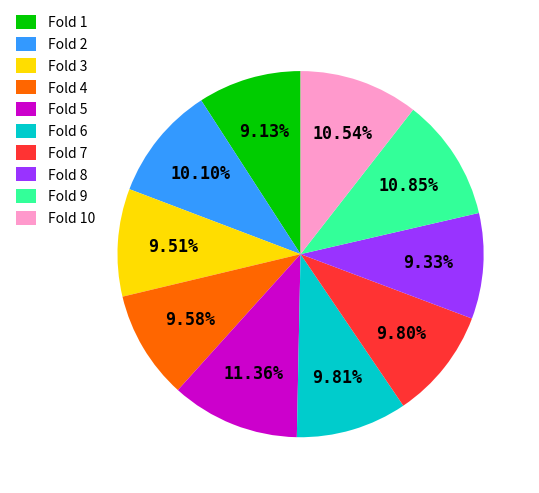

Is there a majority slice in this chart?

No